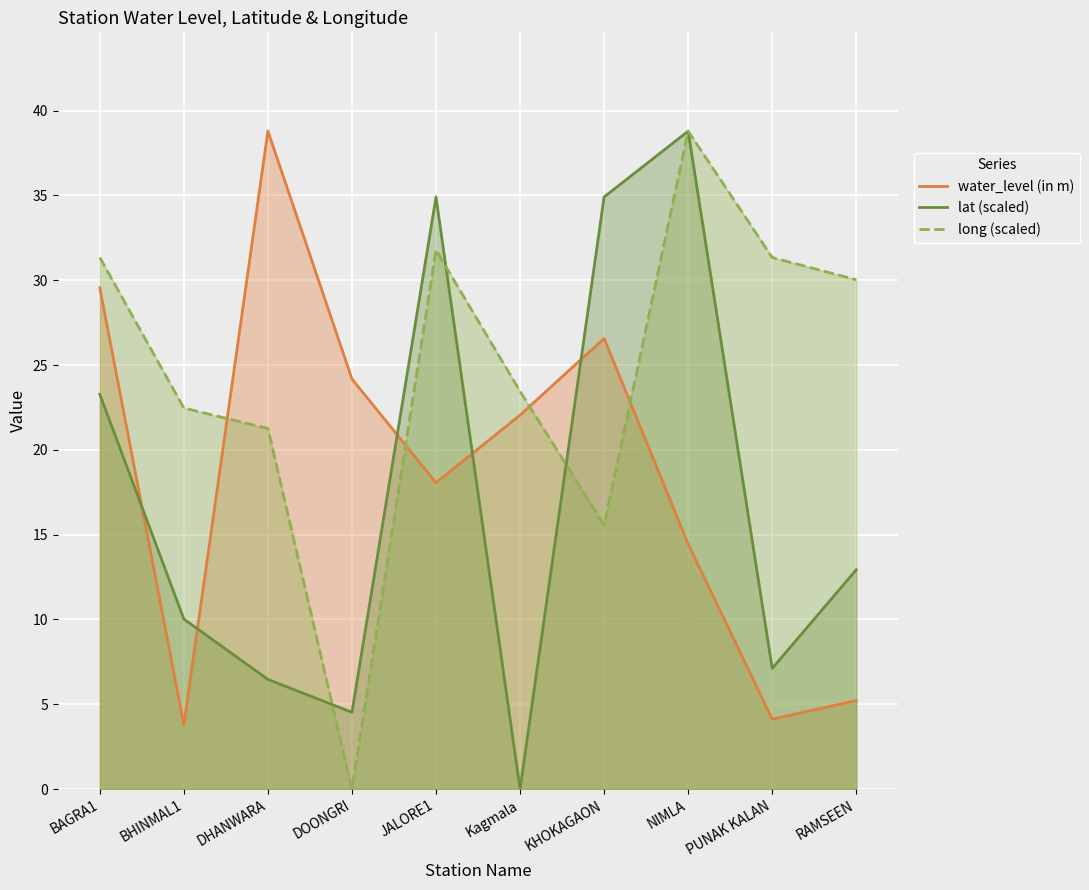

What is the label of the 2nd point from the left?

BHINMAL1